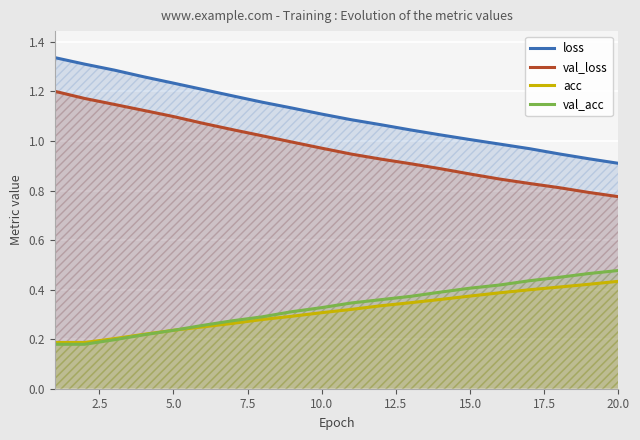

How many lines are shown in the chart?

4